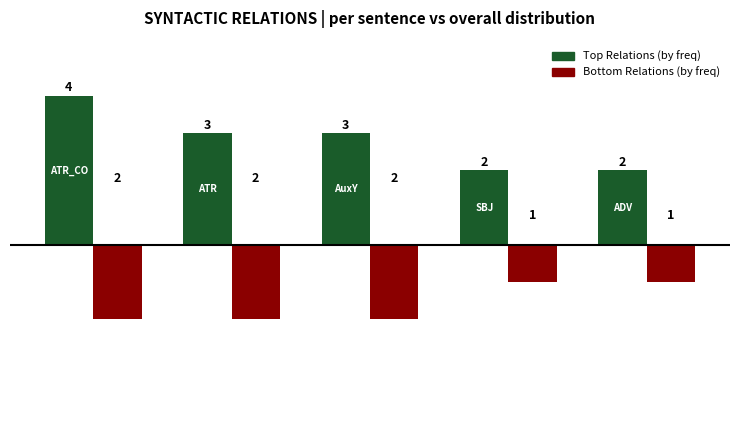

How many bars are there in total?

10